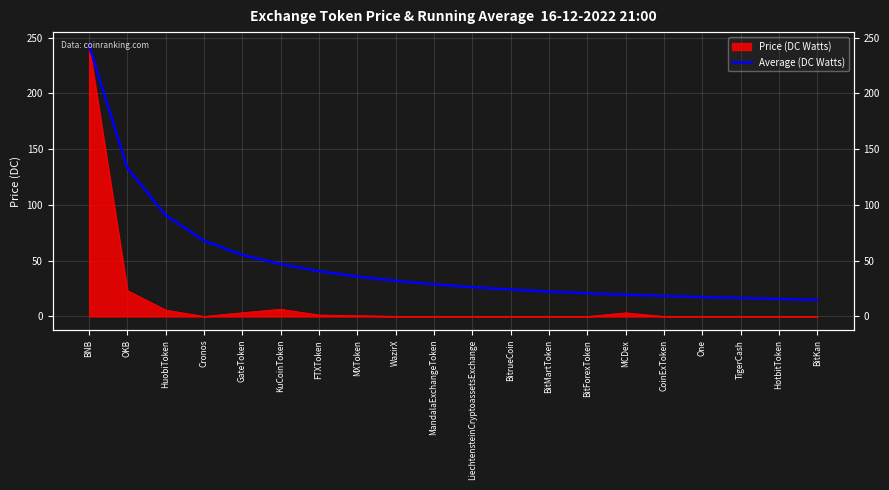

Which has a higher value, BitKan or BitForexToken?

BitForexToken